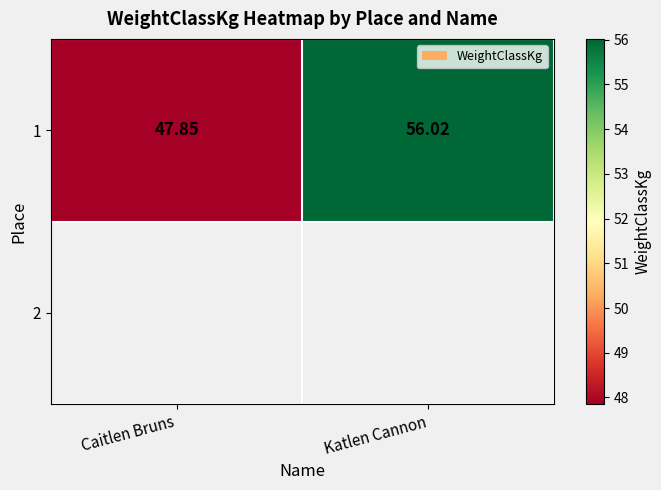

Count the number of data series in this chart.

1